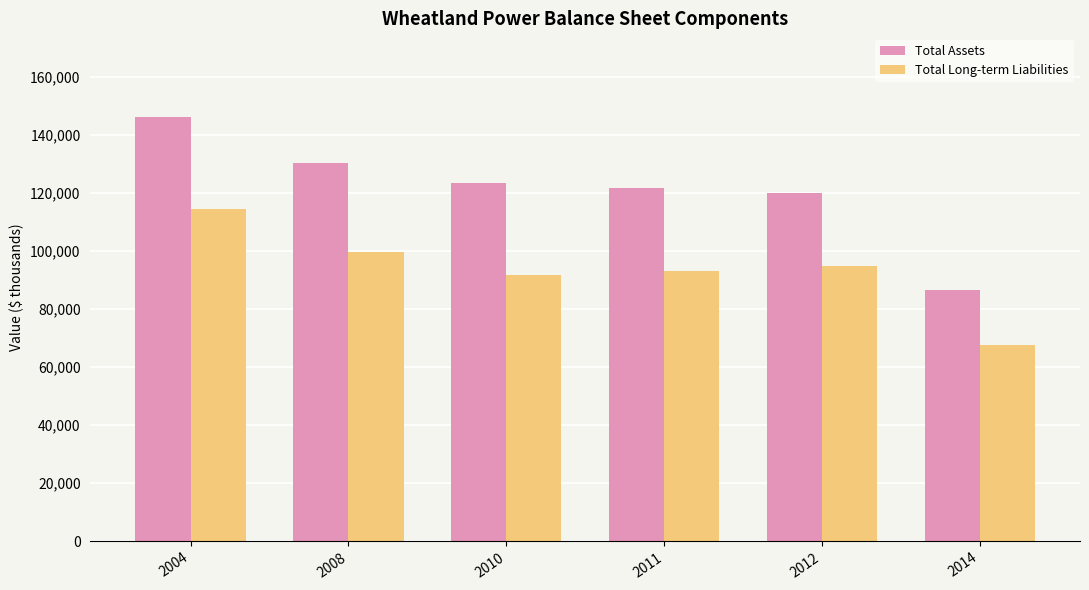

The value of Total Long-term Liabilities at 2012 is 94714.9. True or false?

True